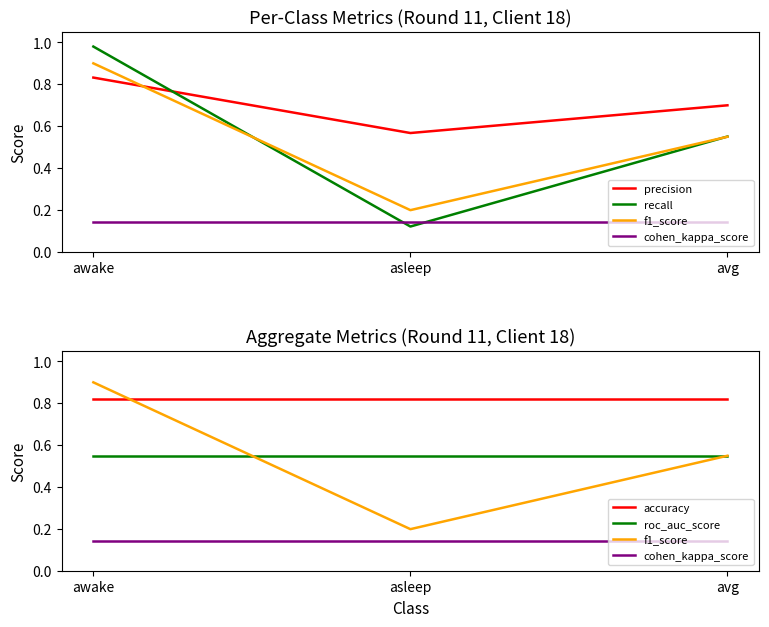

What is the label of the 2nd point from the left?

asleep